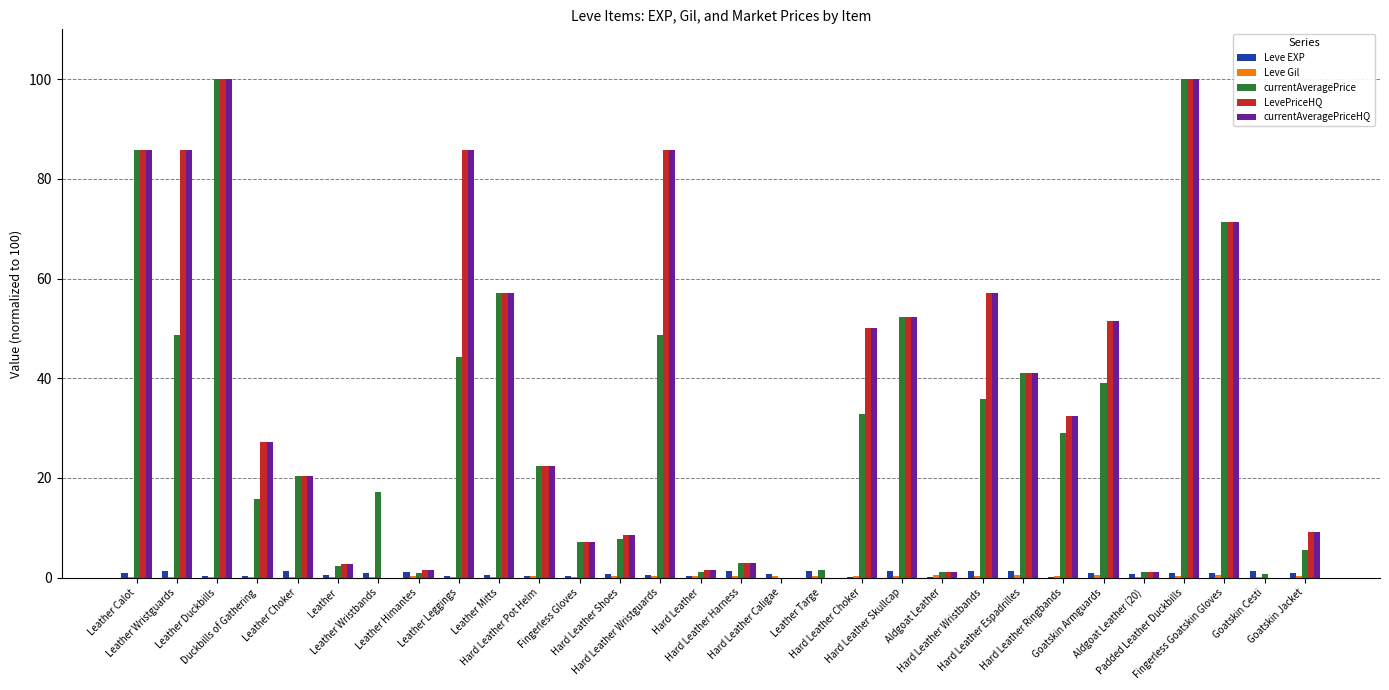

What is the maximum value shown in the chart?

100.0